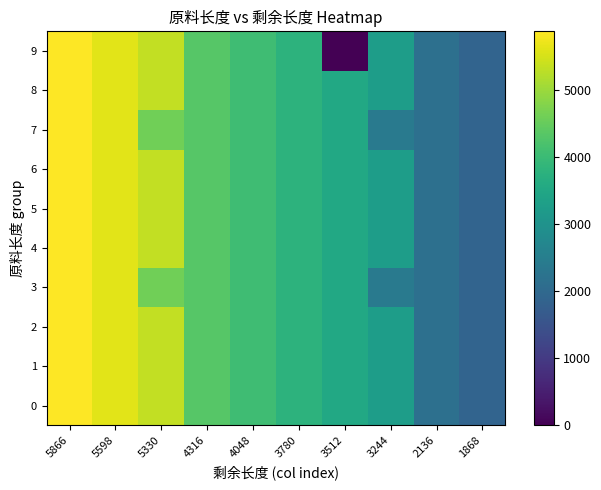

At which category does the chart reach its peak across all series?

5866